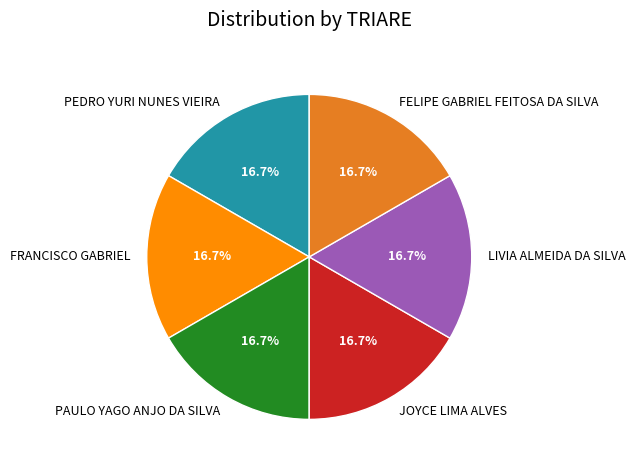

What is the ratio of the value at JOYCE LIMA ALVES to the value at FELIPE GABRIEL FEITOSA DA SILVA?

1.0